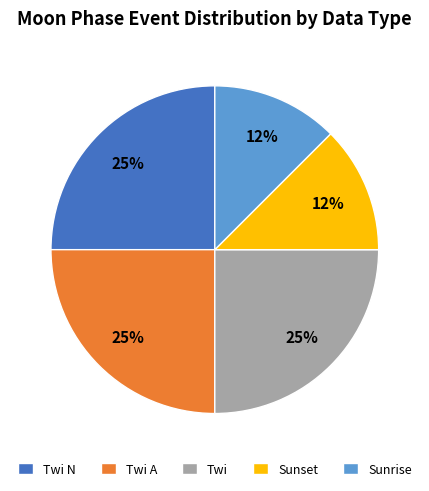

Does Sunset represent more than half of the total?

No